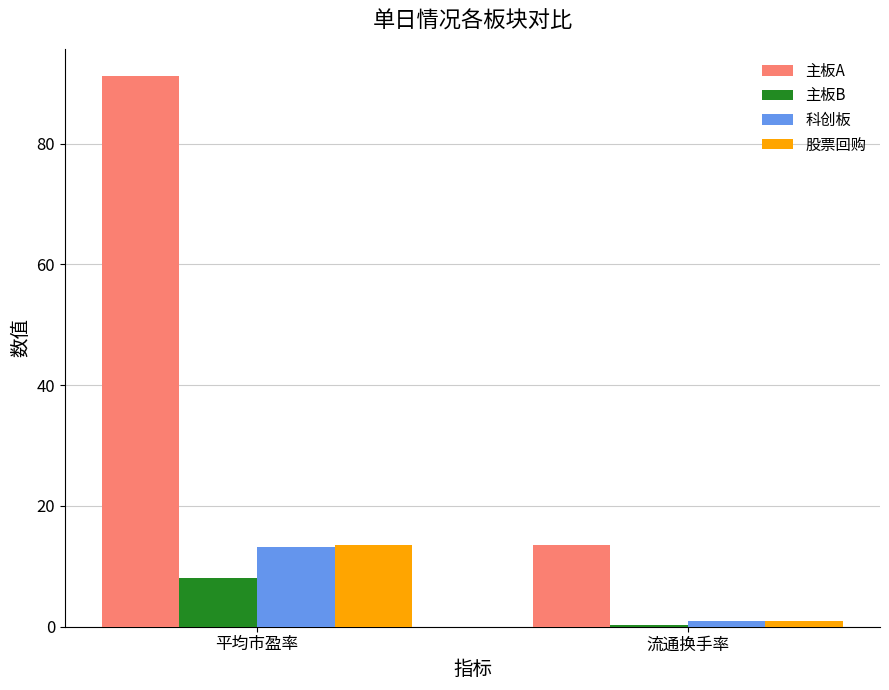

What is the label of the 2nd bar from the left?

流通换手率